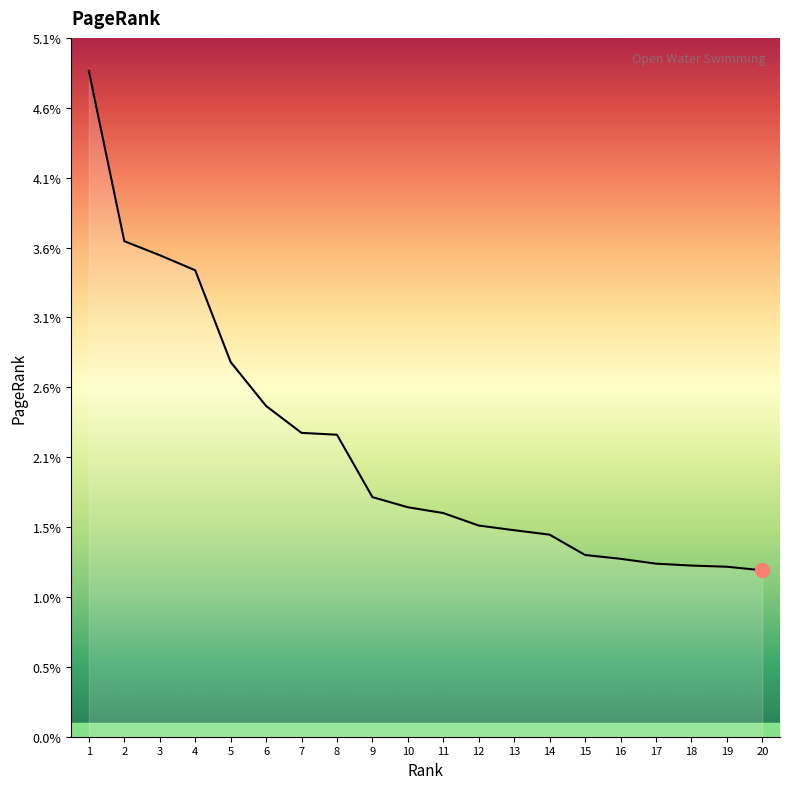

Does the chart display data point markers on the line(s)?

No